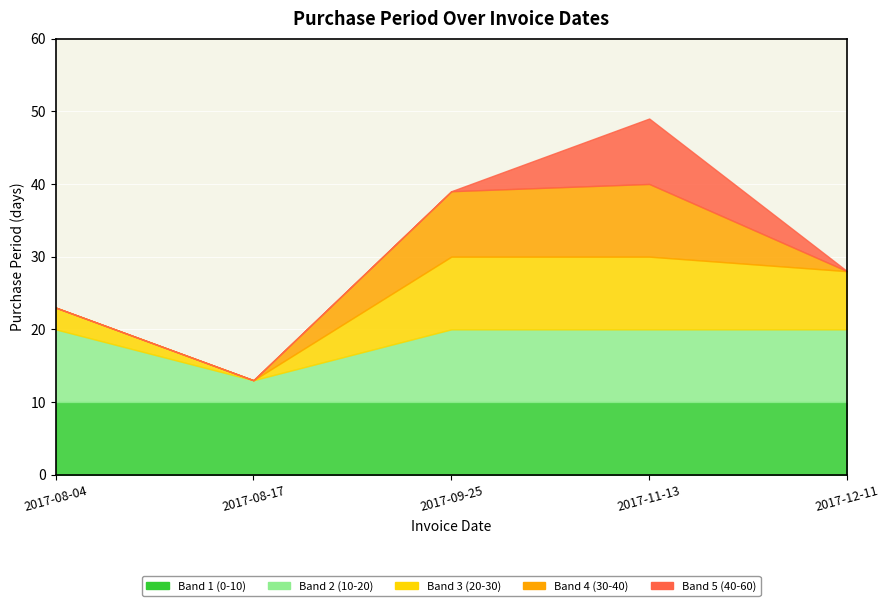

The value at 2017-08-17 is 13. True or false?

True